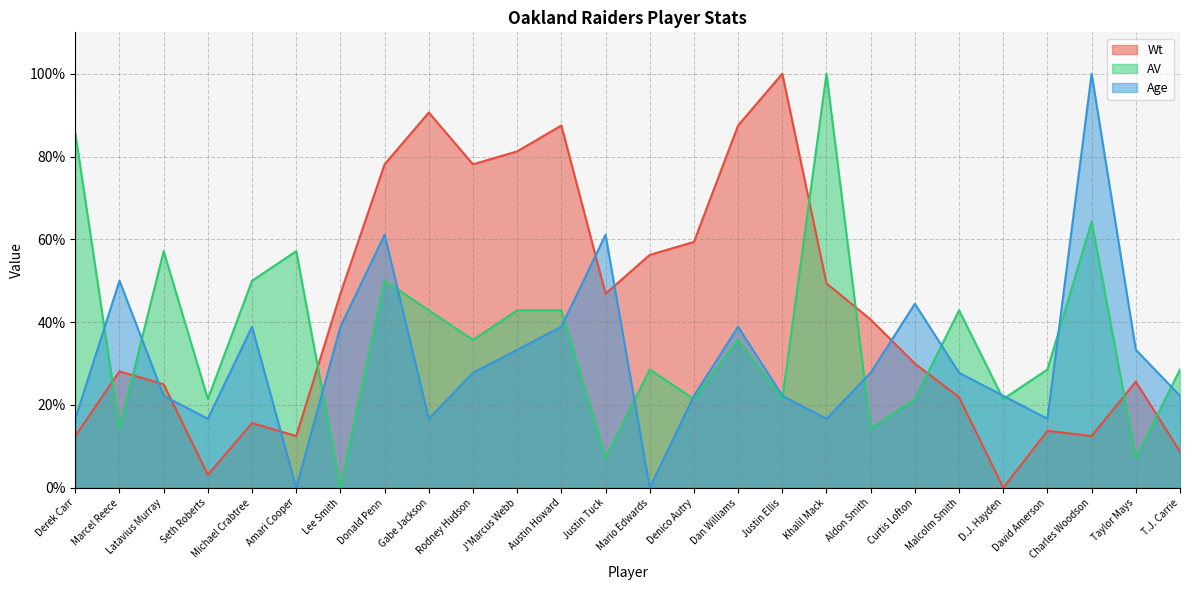

What is the total value across all series at Gabe Jackson?

150.1